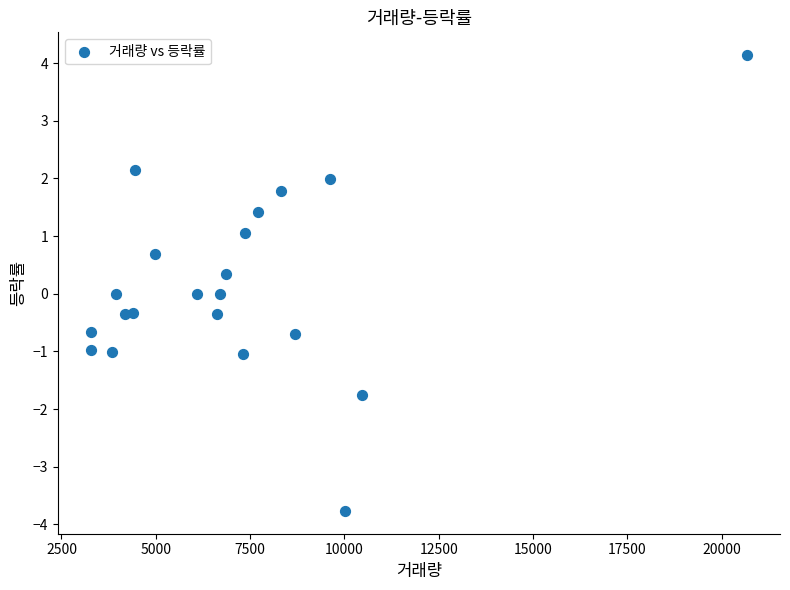

What is the range of Y values (max minus min)?

7.9